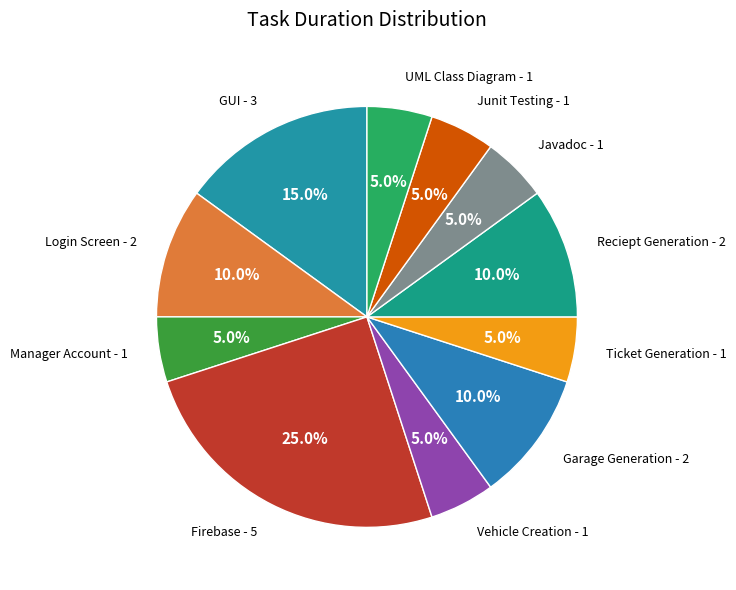

True or false: Firebase accounts for 11% of the total.

False